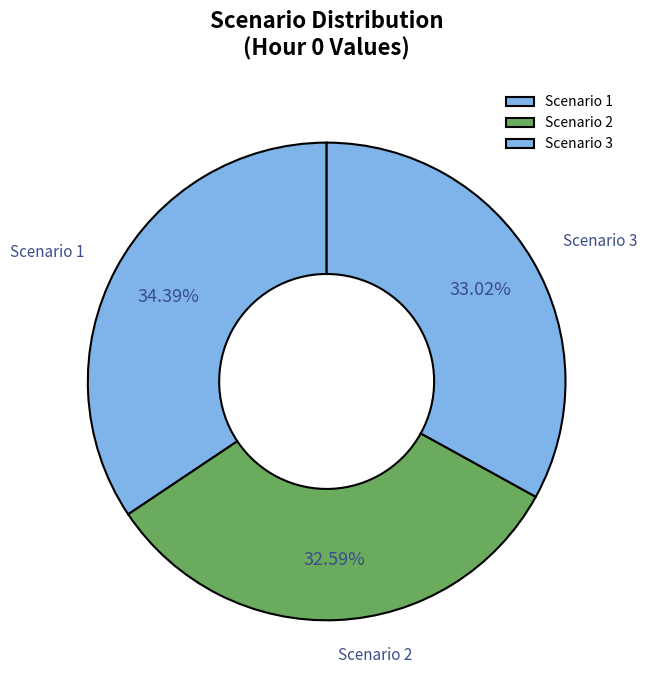

To the nearest percent, what is the average slice percentage?

33%